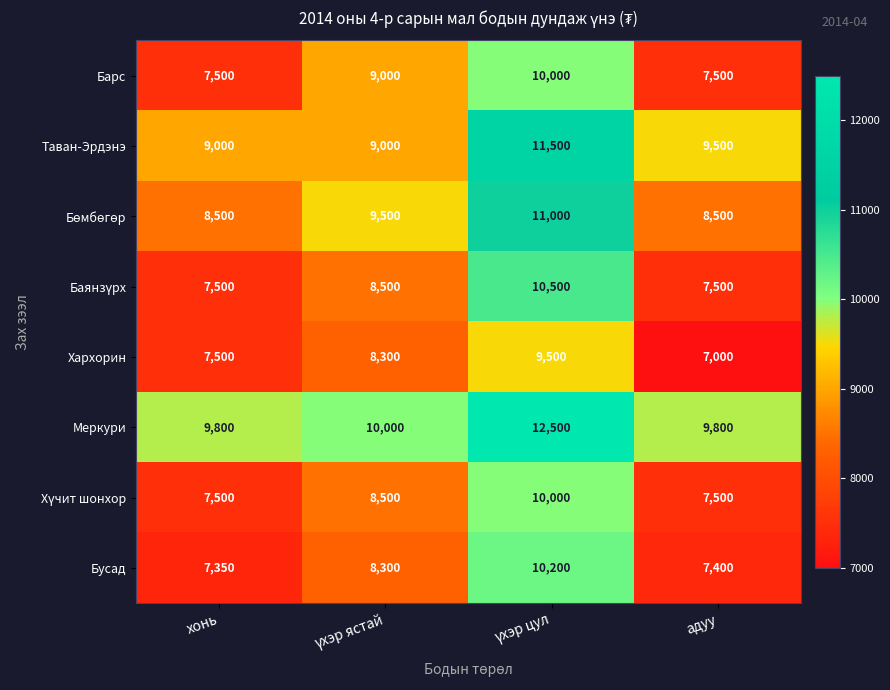

What is the sum of all Меркури values?

42100